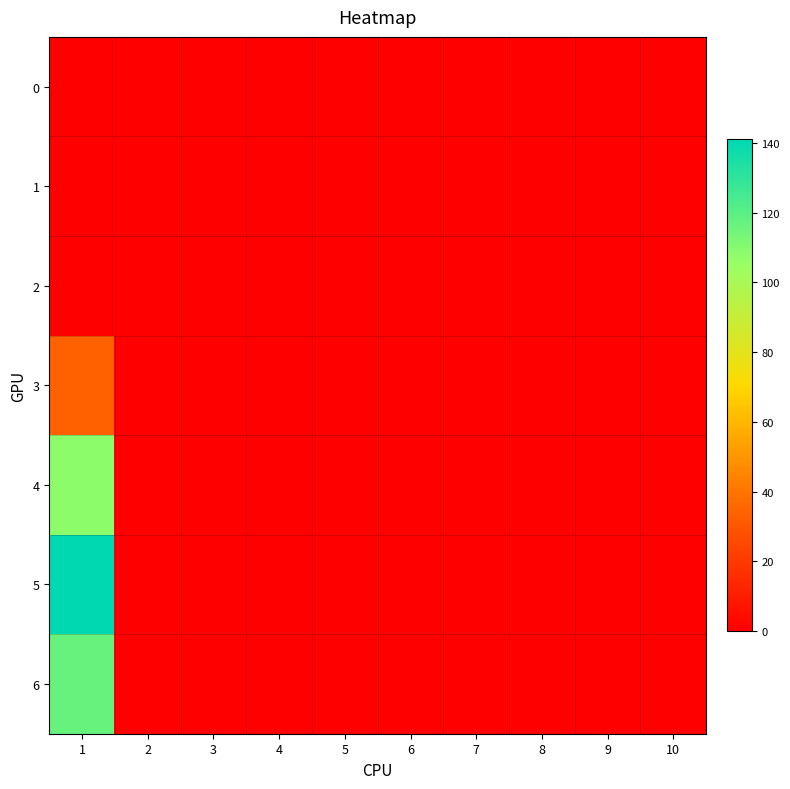

Reading left to right, transcribe all the data shown in this chart.

0: 1=0	2=0	3=0	4=0	5=0	6=0	7=0	8=0	9=0	10=0
1: 1=0	2=0	3=0	4=0	5=0	6=0	7=0	8=0	9=0	10=0
2: 1=0	2=0	3=0	4=0	5=0	6=0	7=0	8=0	9=0	10=0
3: 1=34	2=0	3=0	4=0	5=0	6=0	7=0	8=0	9=0	10=0
4: 1=108	2=0	3=0	4=0	5=0	6=0	7=0	8=0	9=0	10=0
5: 1=141	2=0	3=0	4=0	5=0	6=0	7=0	8=0	9=0	10=0
6: 1=117	2=0	3=0	4=0	5=0	6=0	7=0	8=0	9=0	10=0